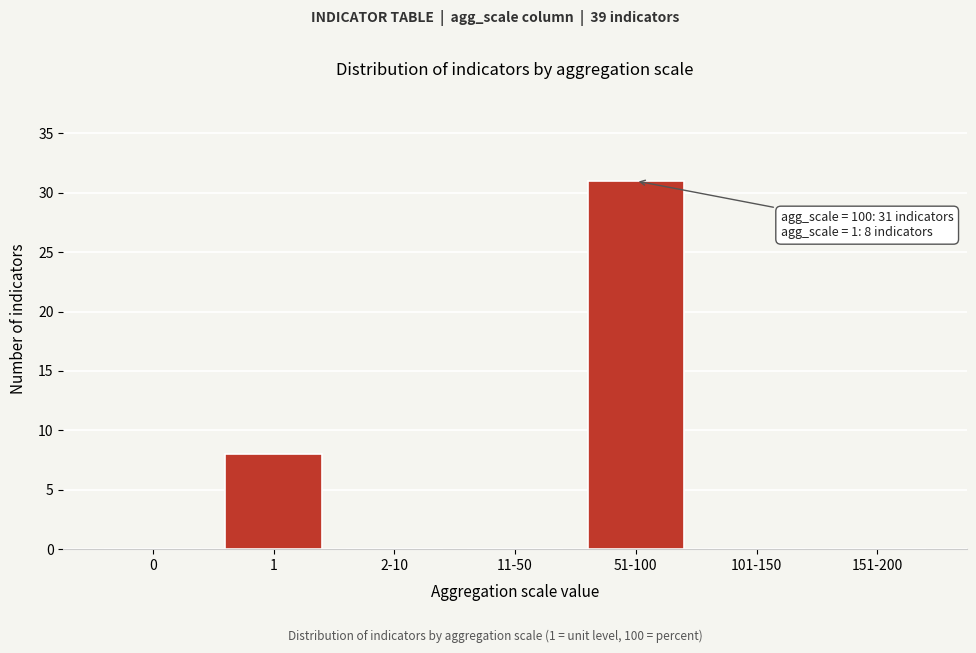

Reading left to right, list all the values displayed in this chart.

0=0	1=8	2-10=0	11-50=0	51-100=31	101-150=0	151-200=0